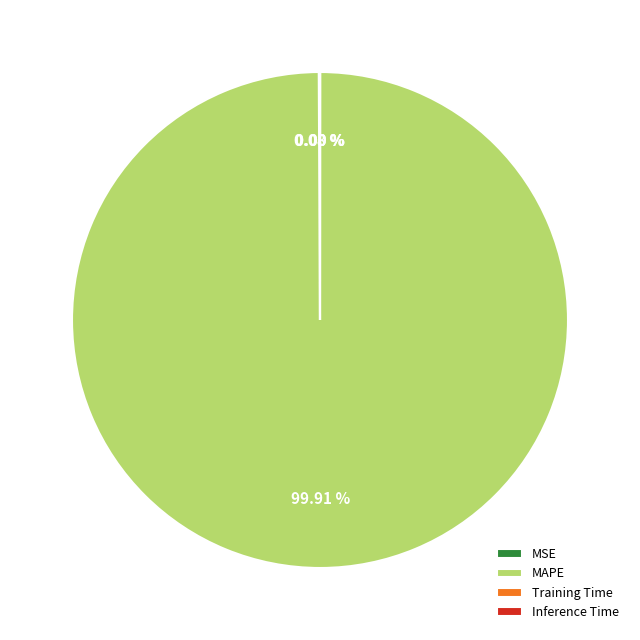

Which slice is the largest?

MAPE